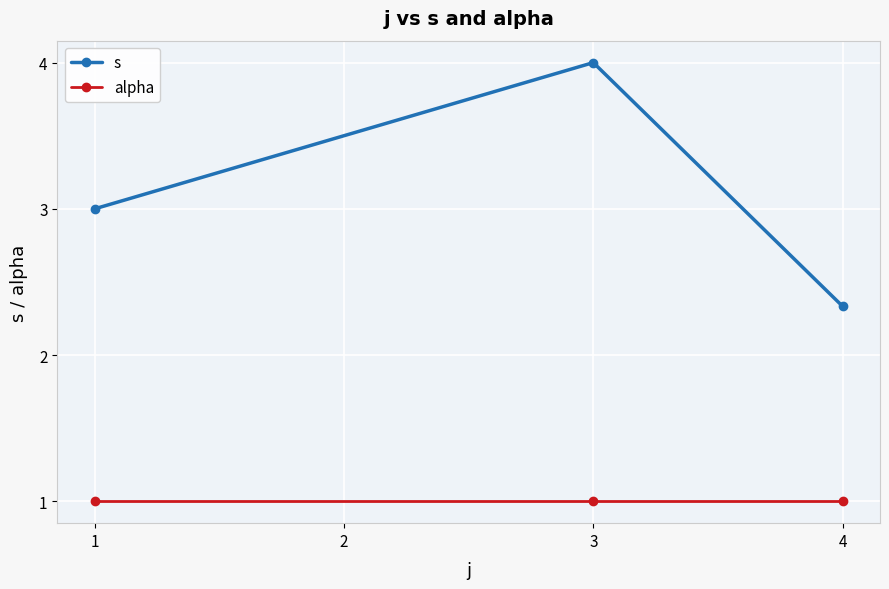

The alpha series shows 1.0 at 1. True or false?

True